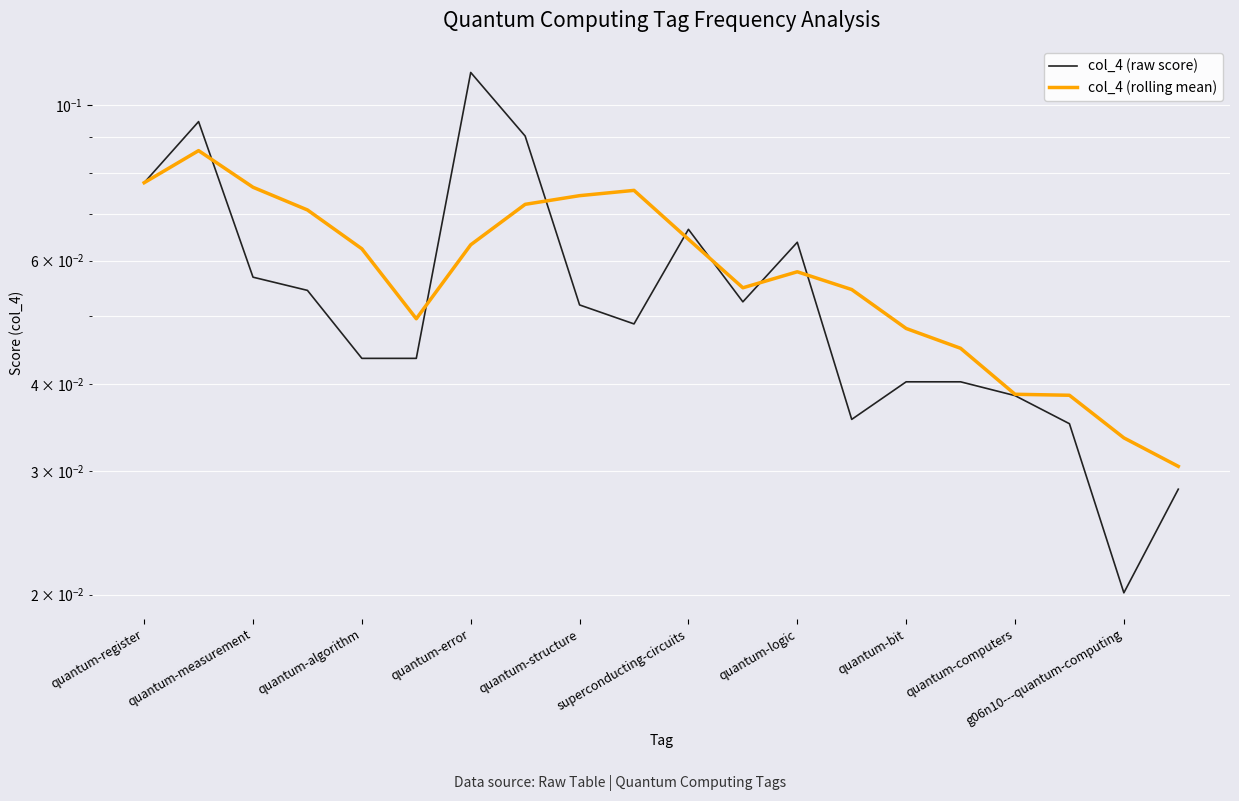

List the series in order of their overall mean, lowest first.

col_4 (raw score), col_4 (rolling mean)